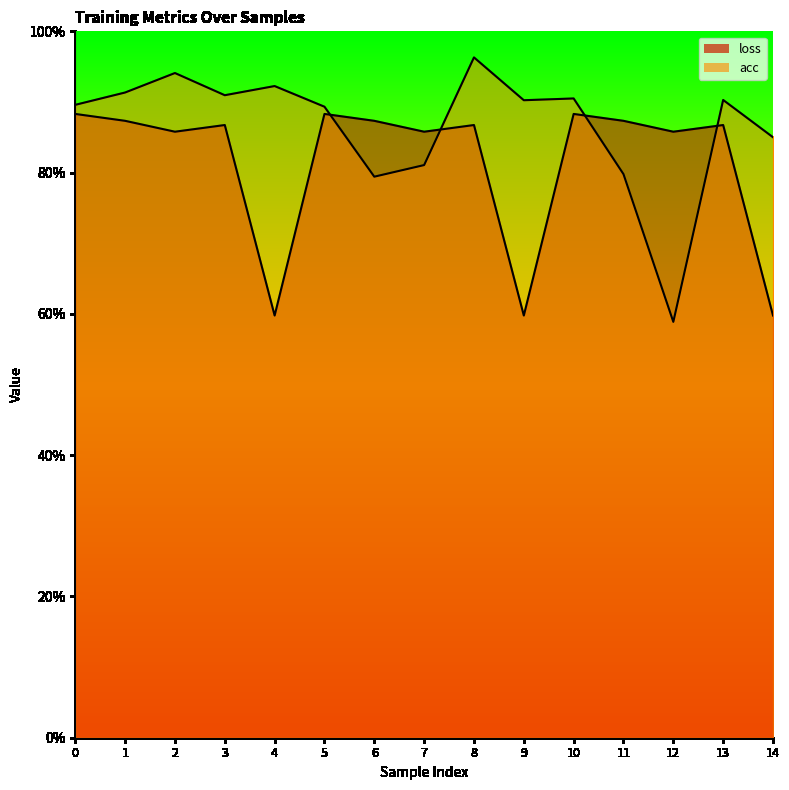

What is the value of the acc point at the 2nd from the left?

0.9